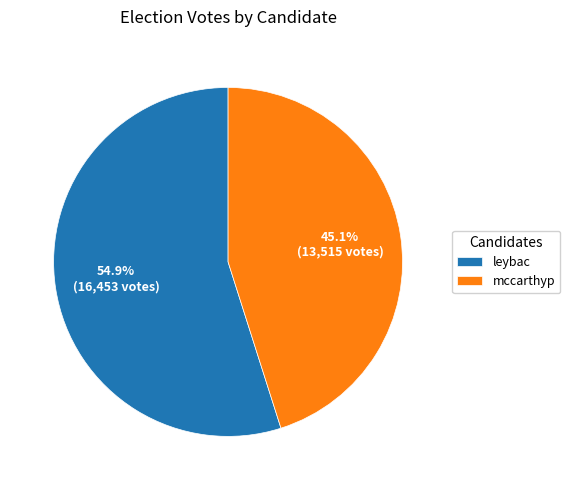

Count the number of slices in the pie.

2